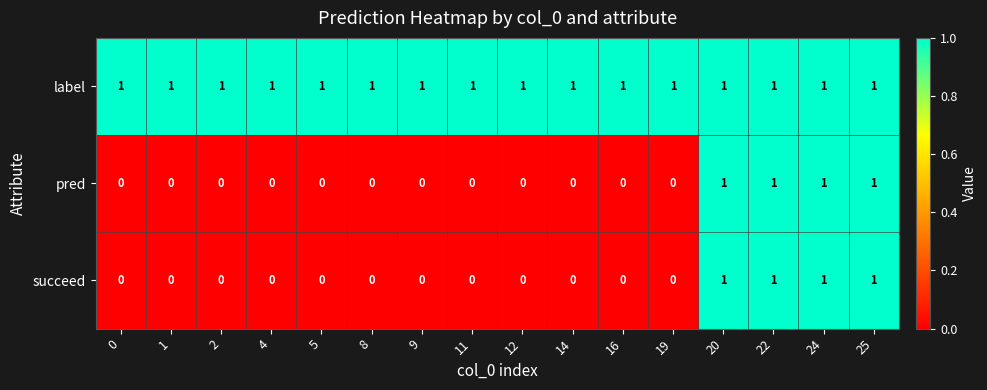

The value of succeed at 16 is 0. True or false?

True